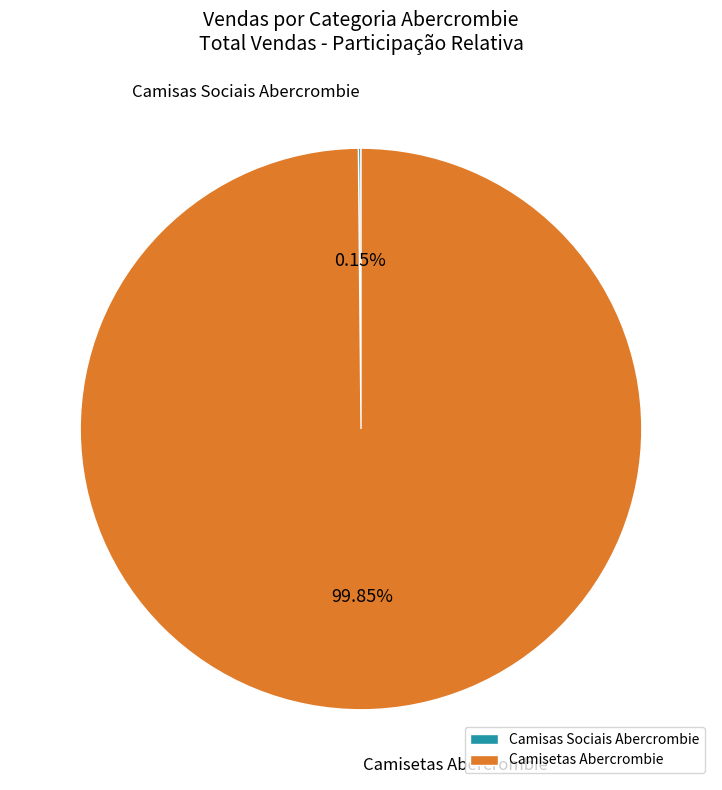

Which category accounts for the majority?

Camisetas Abercrombie